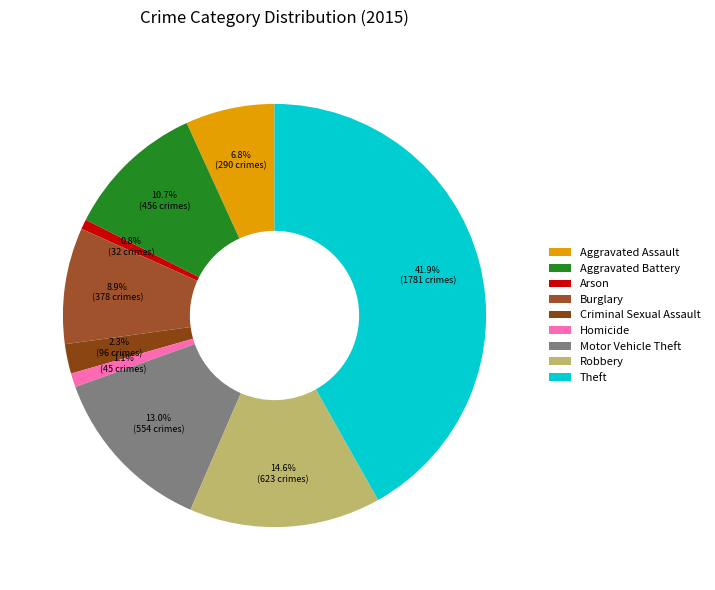

True or false: Aggravated Battery accounts for 11% of the total.

True